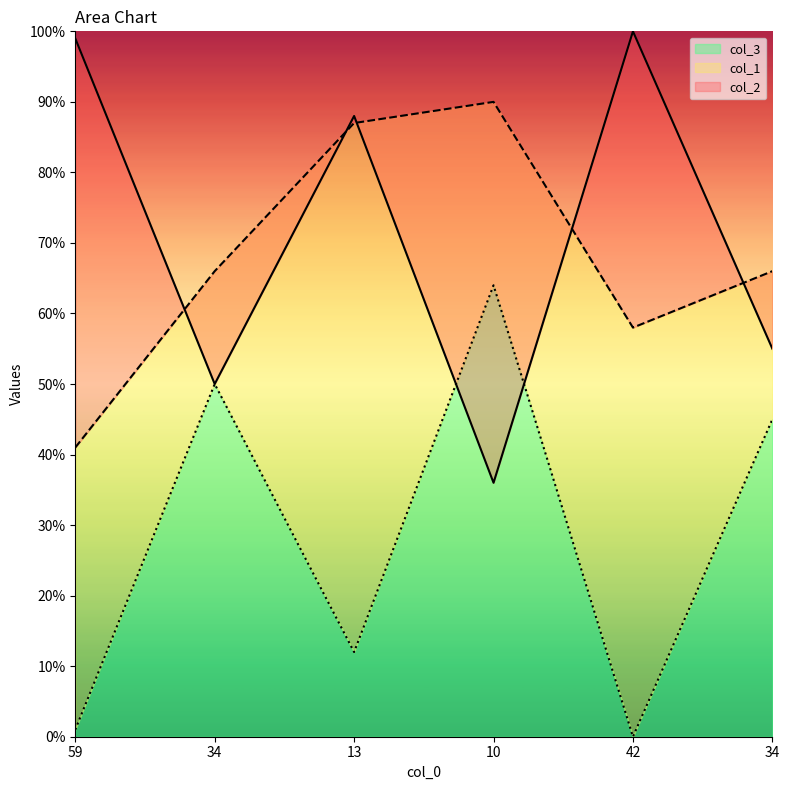

What is the label of the 1st point from the right?

34